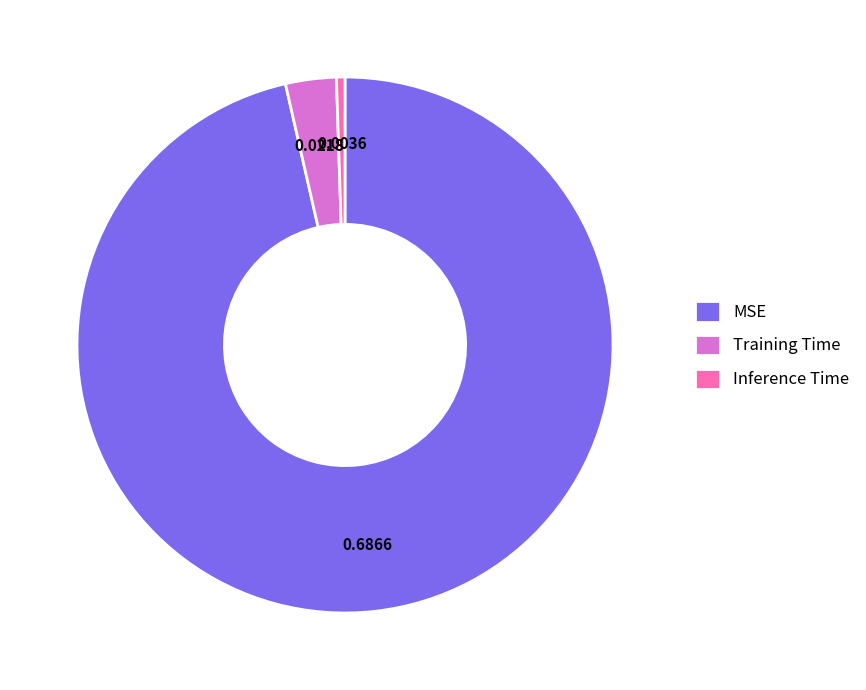

Is the sum of MSE and Training Time greater than half?

Yes